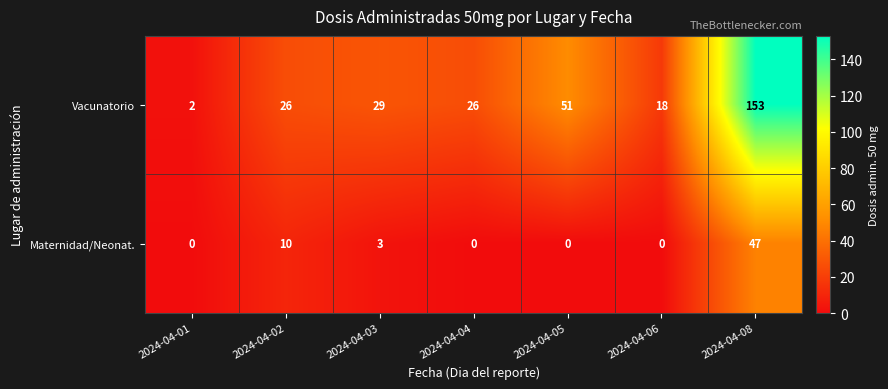

What is the maximum value for Vacunatorio?

153